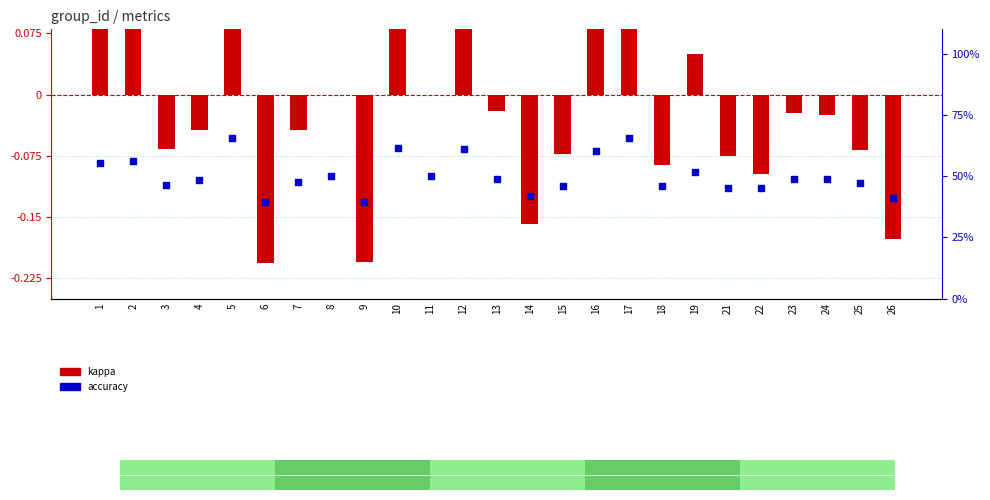

What are all the series names shown in the legend?

kappa, accuracy